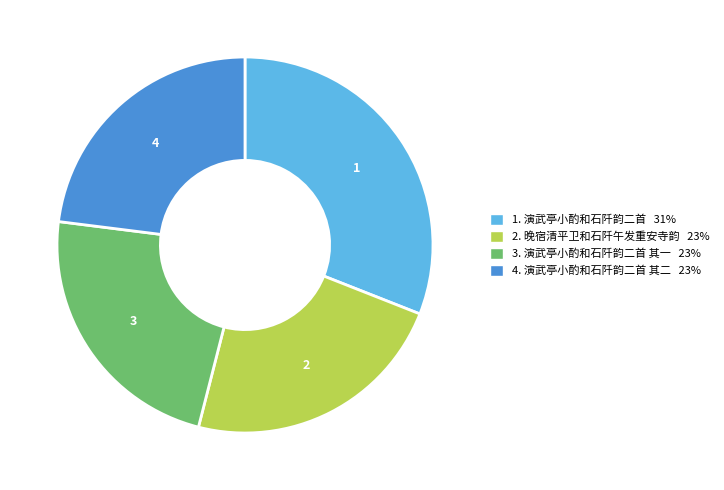

Does any single category account for the majority?

No